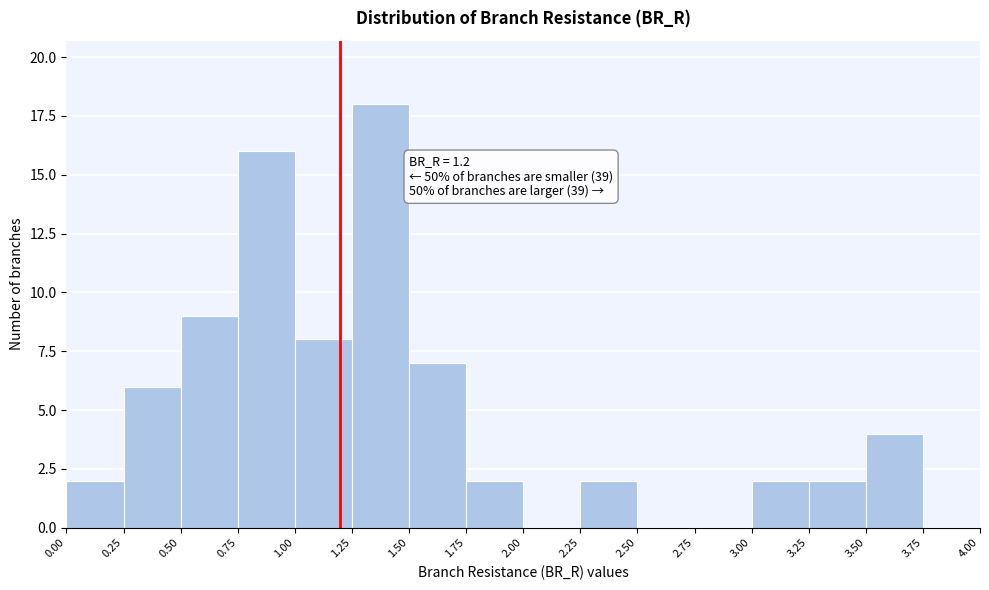

Over which range of the x-axis is the bar tallest?

1.25 to 1.50